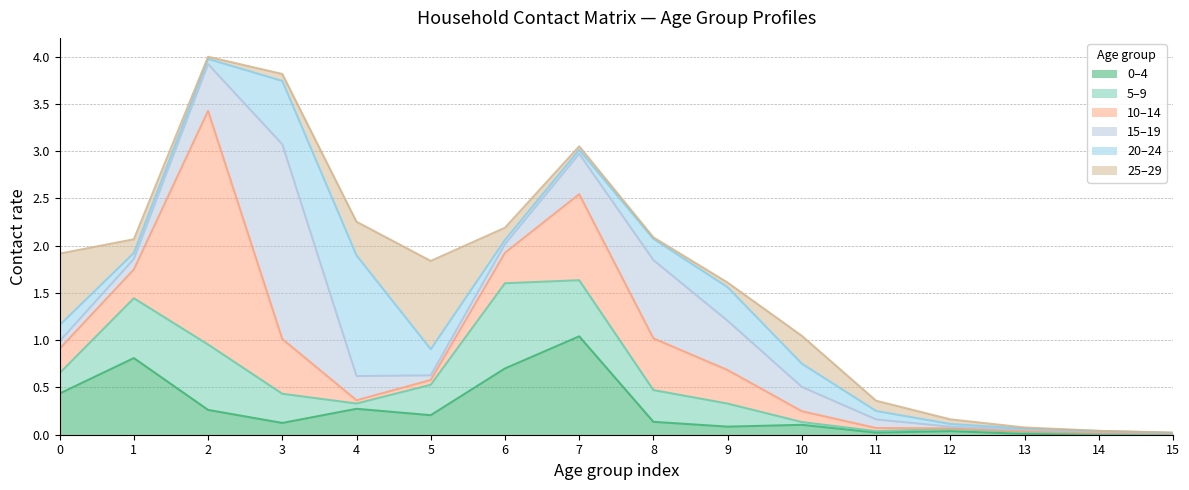

What is the total value across all series at 11?

0.4